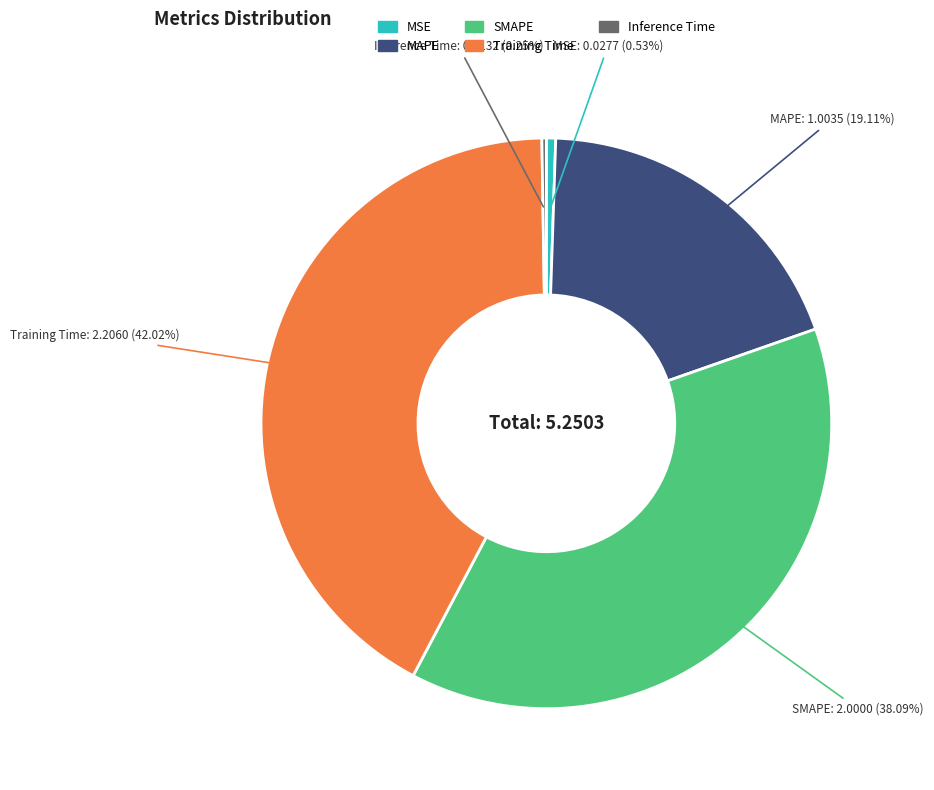

True or false: MSE accounts for 11% of the total.

False